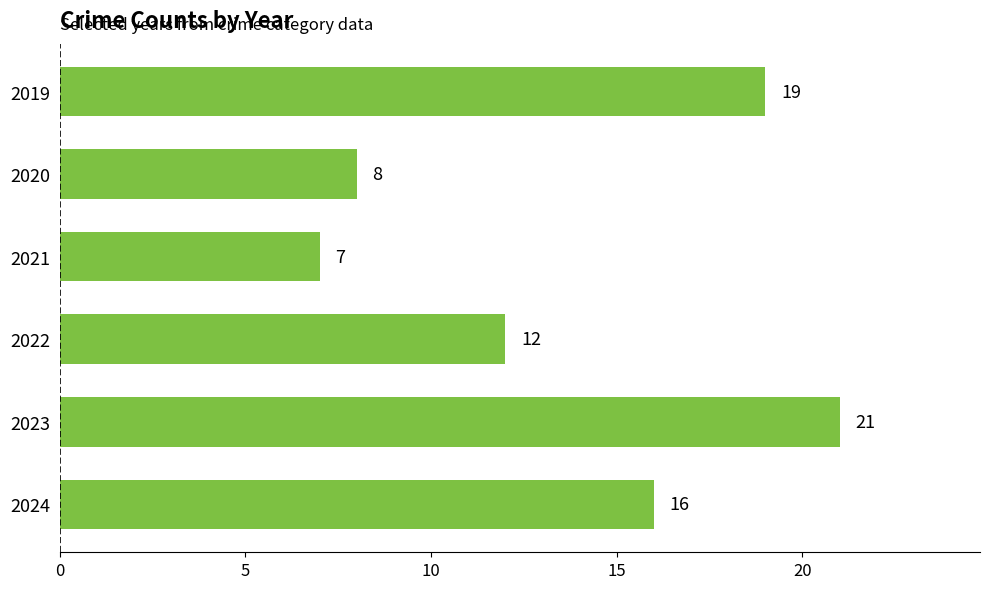

Rank the categories by value from highest to lowest.

2023, 2019, 2024, 2022, 2020, 2021